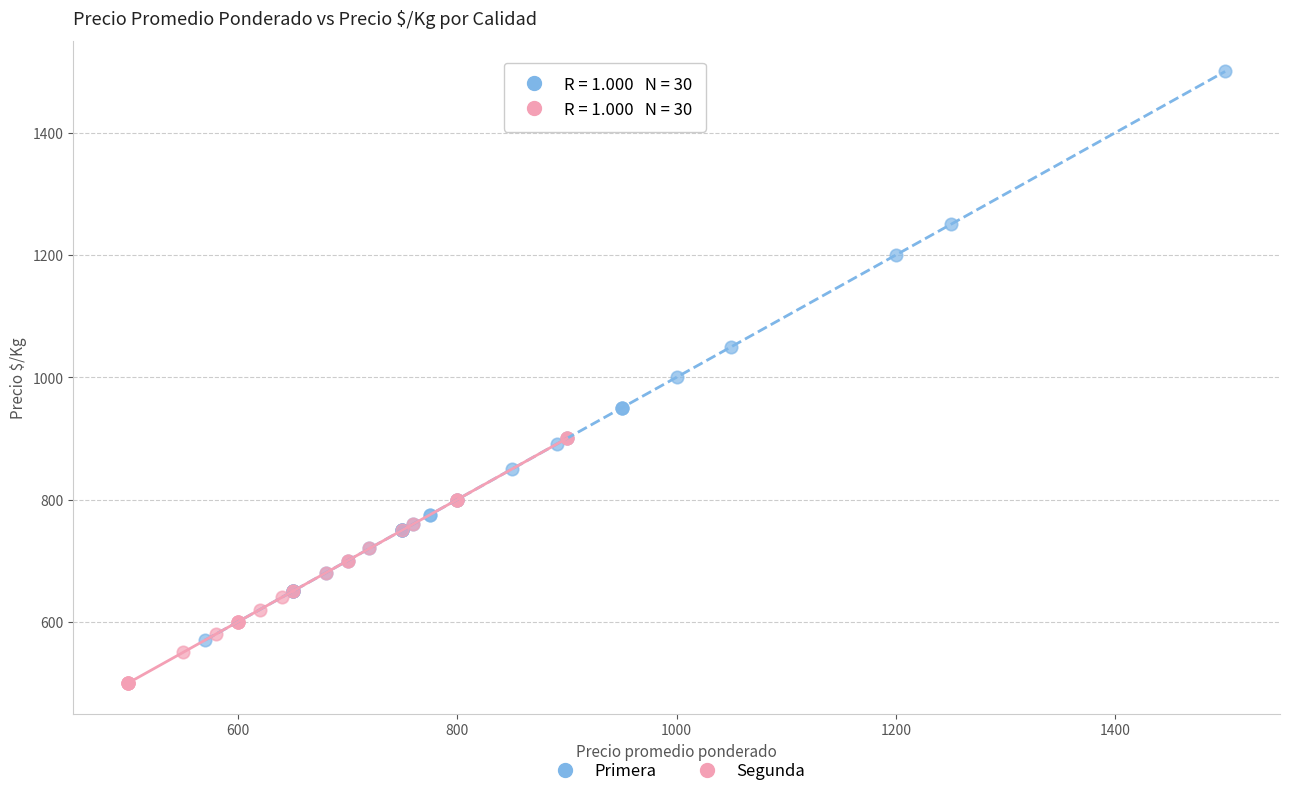

Which series has the largest Y range (max minus min)?

Primera